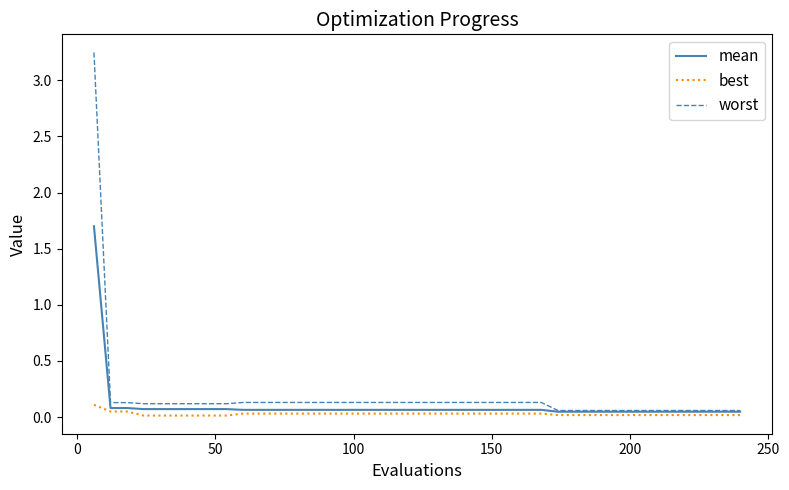

Which series has the widest spread of values?

worst